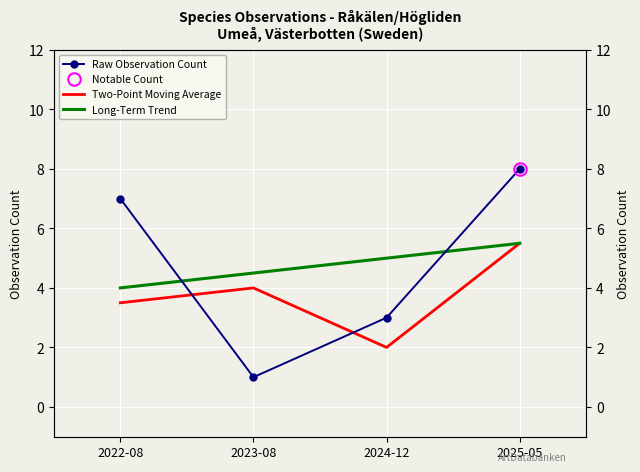

At which category does Two-Point Moving Average reach its first local valley?

2024-12